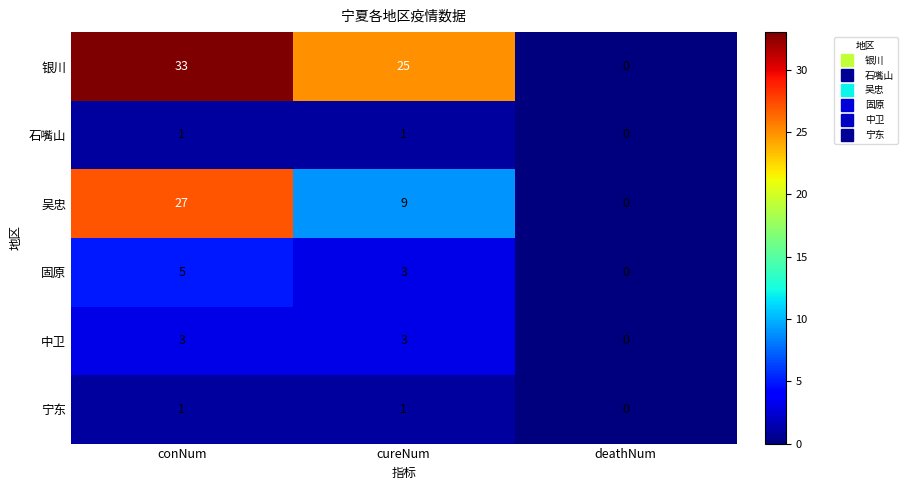

What is the difference between the 吴忠 values at conNum and deathNum?

27